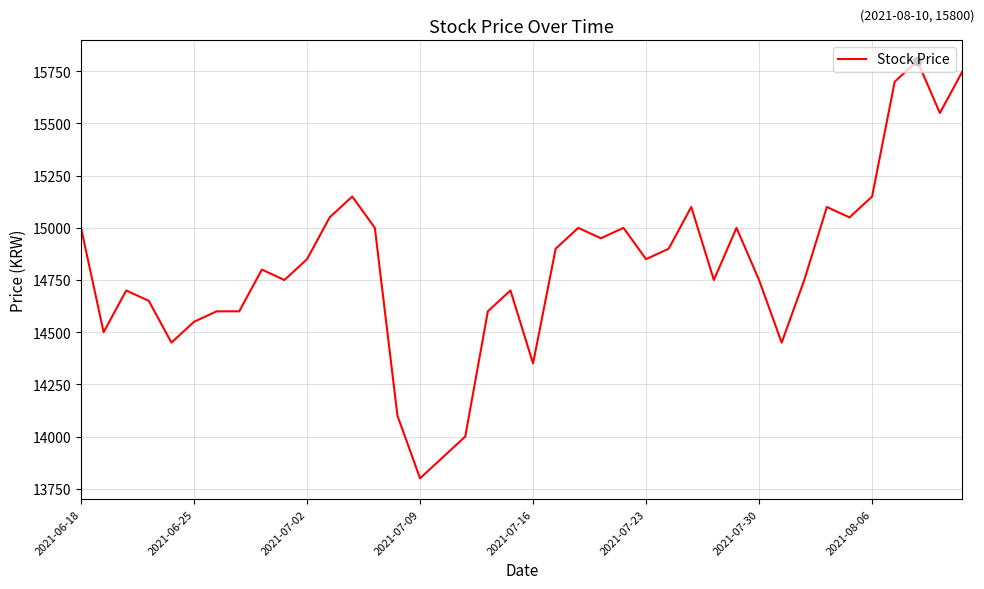

Is this an area chart (filled region under the line)?

No